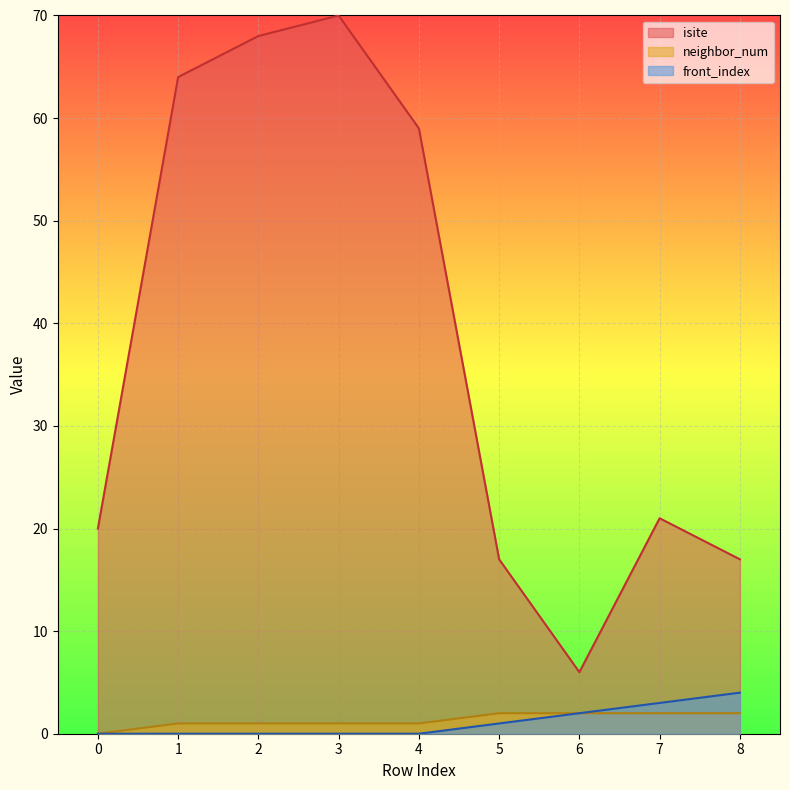

What is the total value across all series at 4?

60